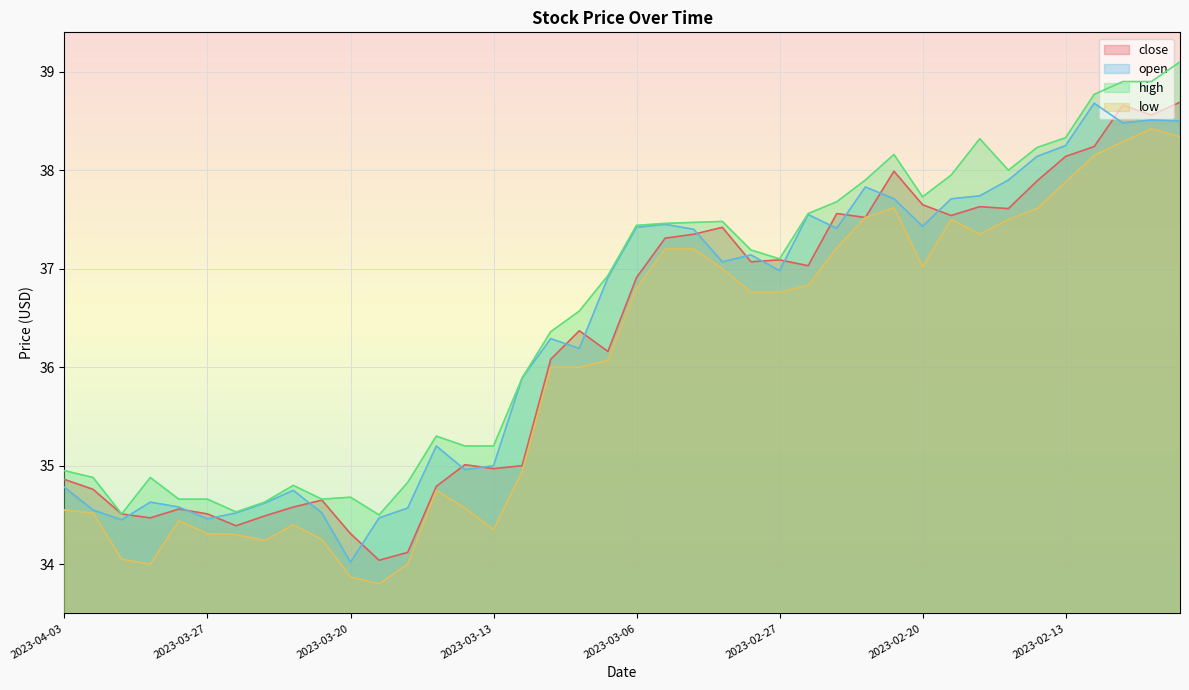

What is the total value across all series at 2023-02-21?

151.5